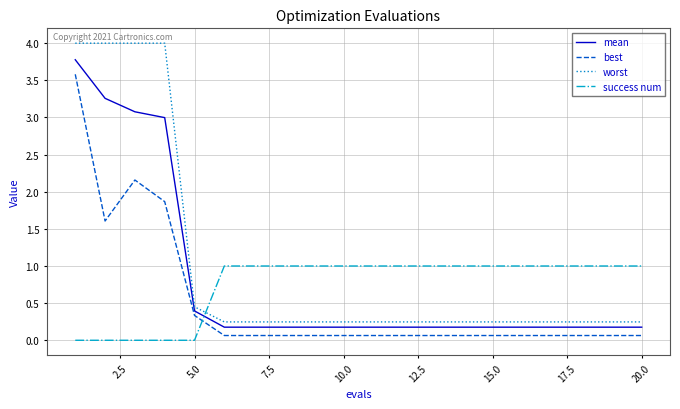

Count the success num values in the range 1 to 2.

15